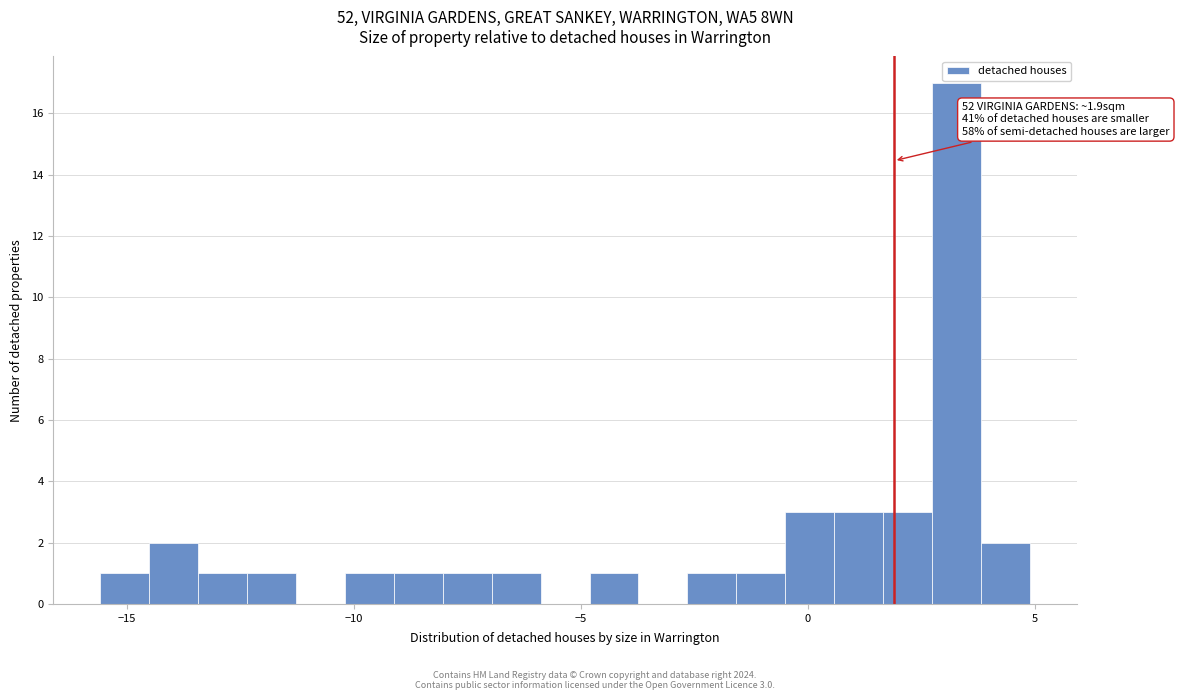

Around what value on the x-axis is the tallest bar? Give the approximate position of its centre, as read against the axis.

3.5